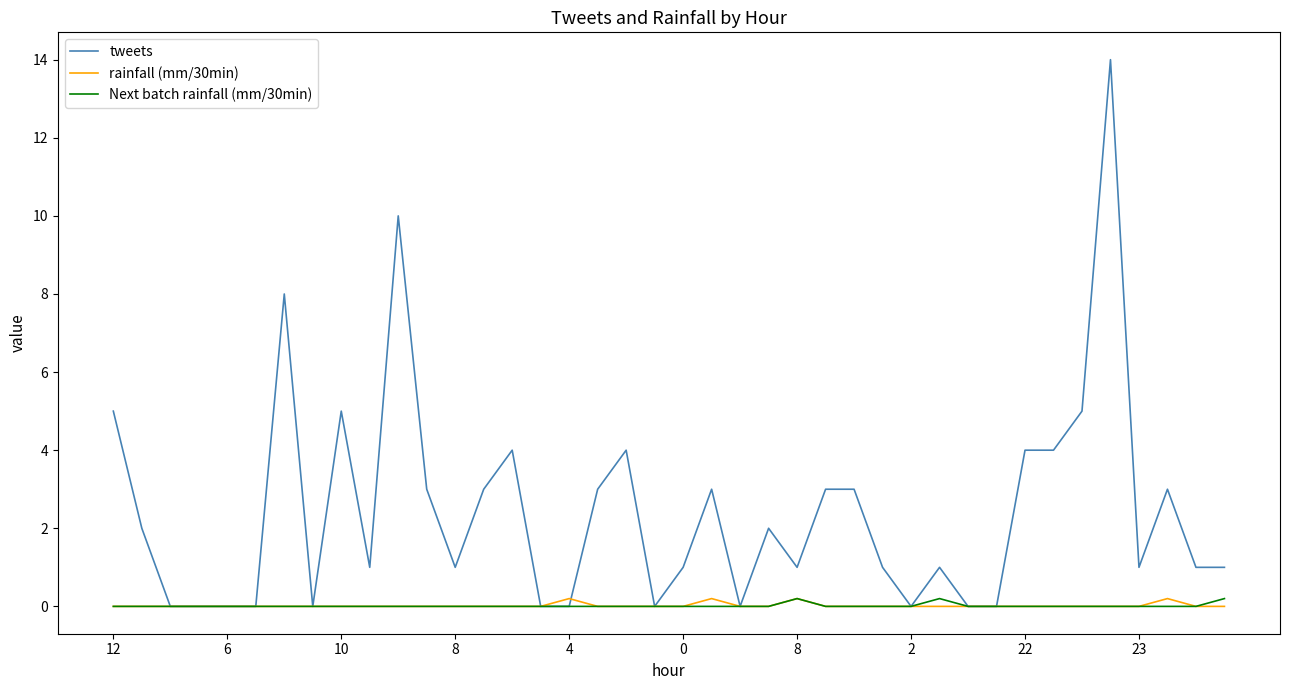

What is the maximum value shown in the chart?

14.0